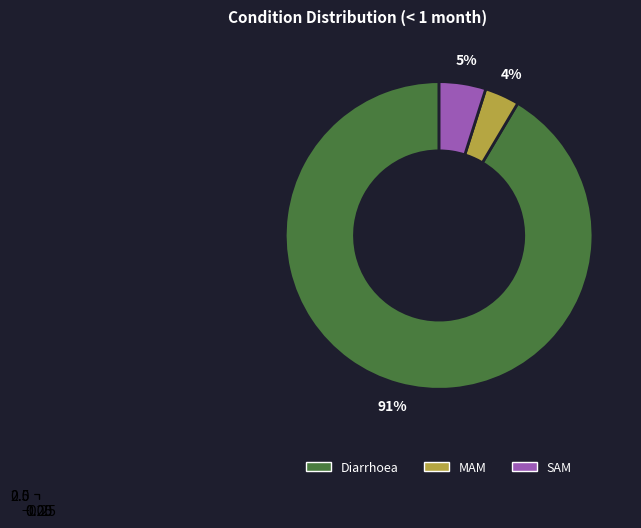

Count the number of slices in the pie.

3